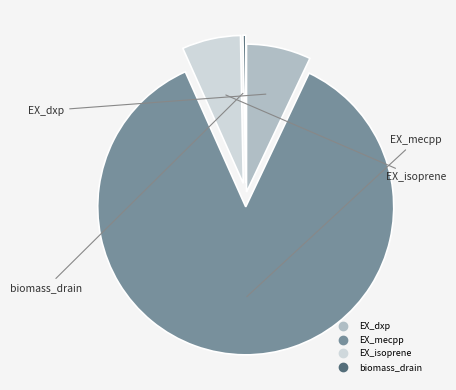

Rank the categories by value from lowest to highest.

biomass_drain, EX_isoprene, EX_dxp, EX_mecpp